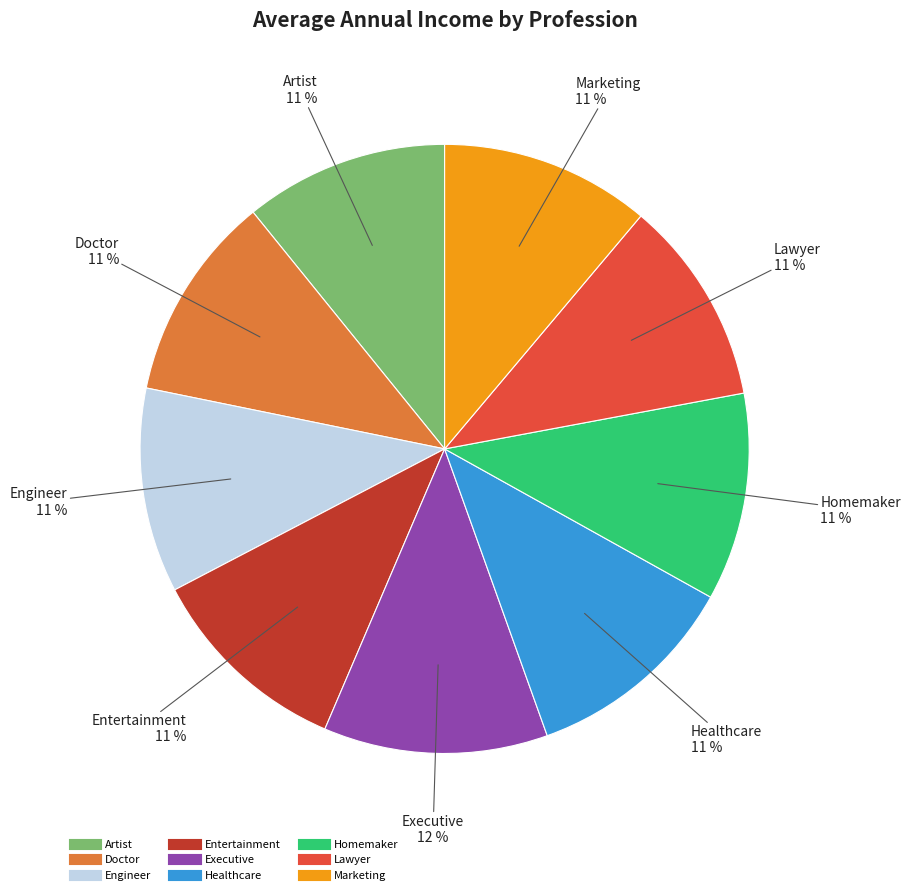

True or false: Homemaker accounts for 23% of the total.

False